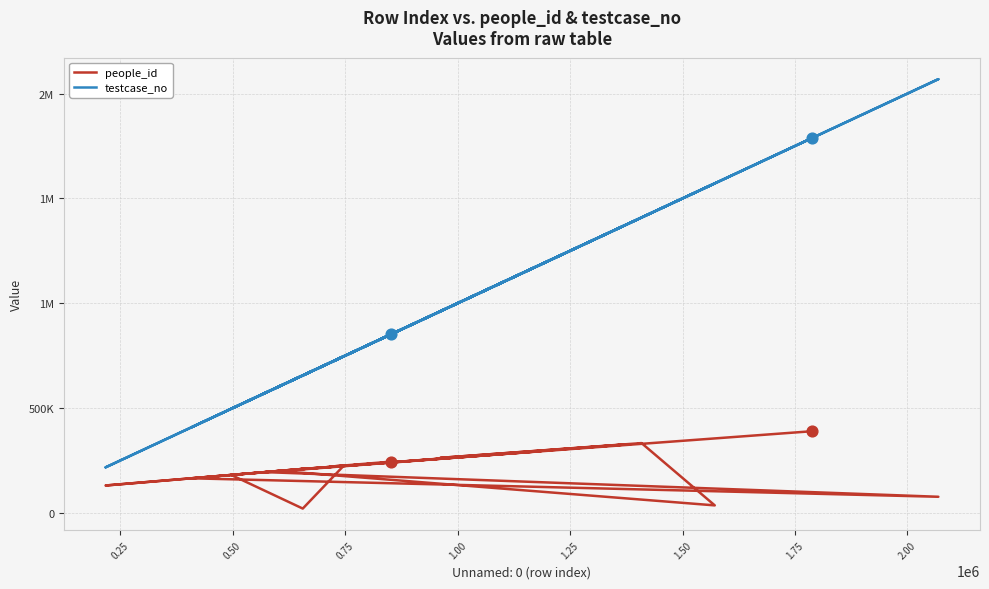

Which series has the largest total across all categories?

testcase_no